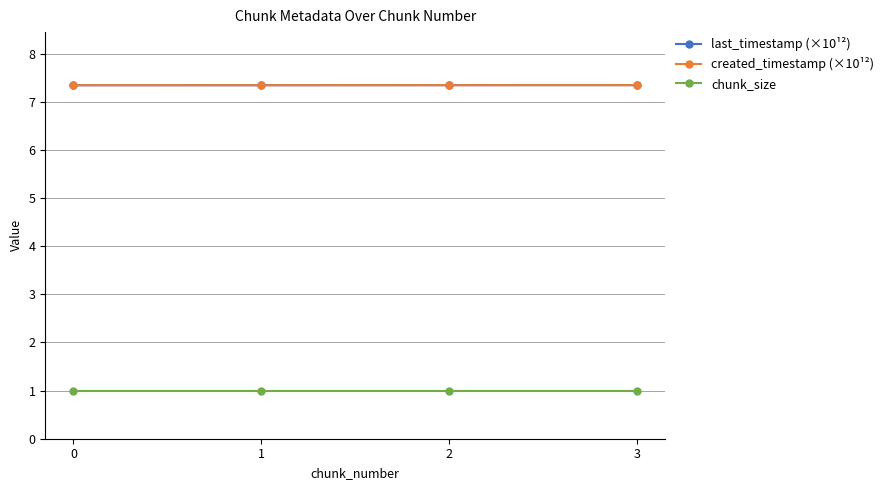

What is the total value across all series at 3?

15.7